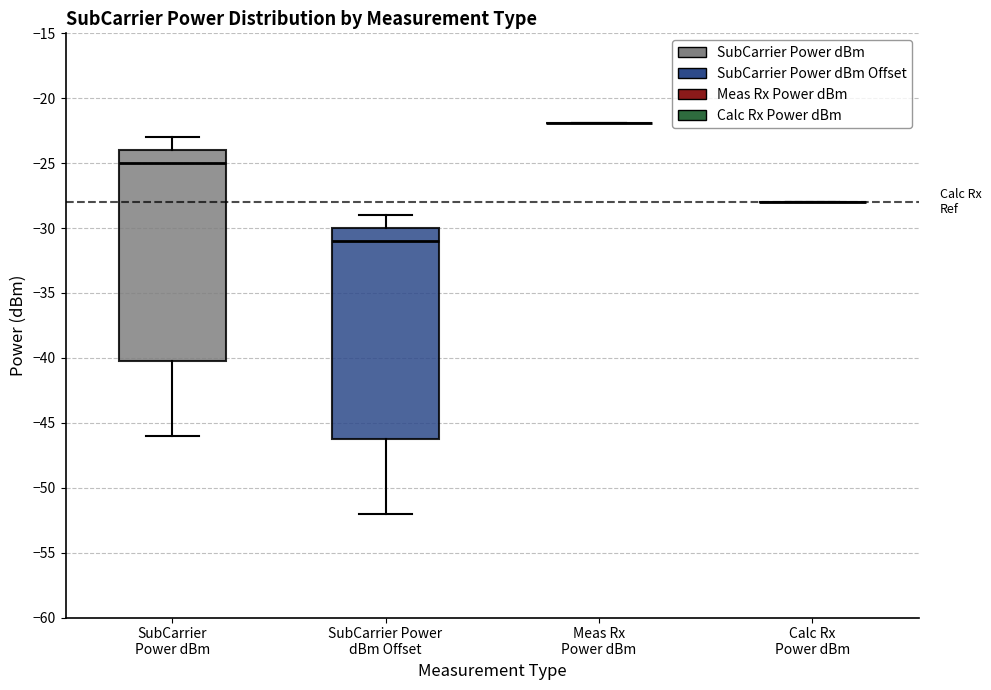

Reading left to right, transcribe this box plot: for each box, give where its median line is, the range the box spans, and where its two whiskers end, as read against the y-axis. The values are not printed on the chart, so give them approximately, as read against the axis.

SubCarrier Power dBm: median -25, box -40 to -24, whiskers -46 to -23
SubCarrier Power dBm Offset: median -31, box -46 to -30, whiskers -52 to -29
Meas Rx Power dBm: box collapsed to a line at -22, whiskers -22 to -22
Calc Rx Power dBm: box collapsed to a line at -28, whiskers -28 to -28